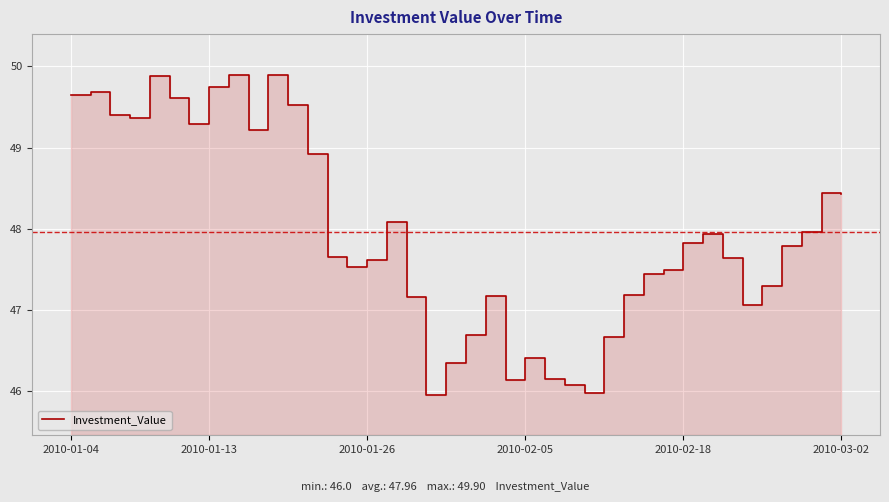

What is the sum of the values at 39 and 22?

94.6